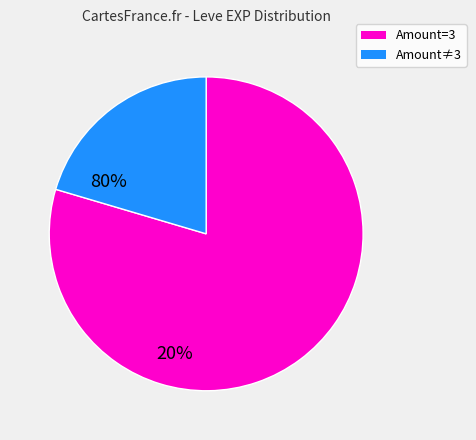

What is the largest slice in the pie chart?

Amount=3